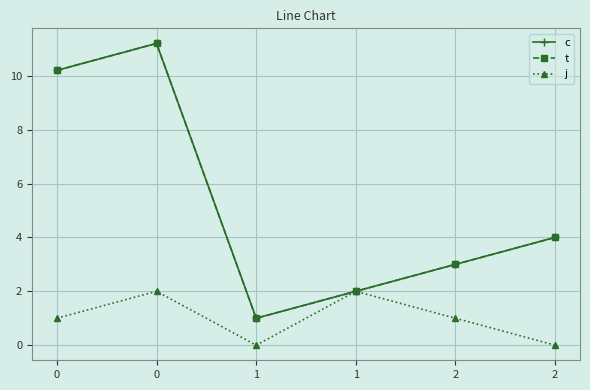

Which has a higher value, 2 or 2?

2